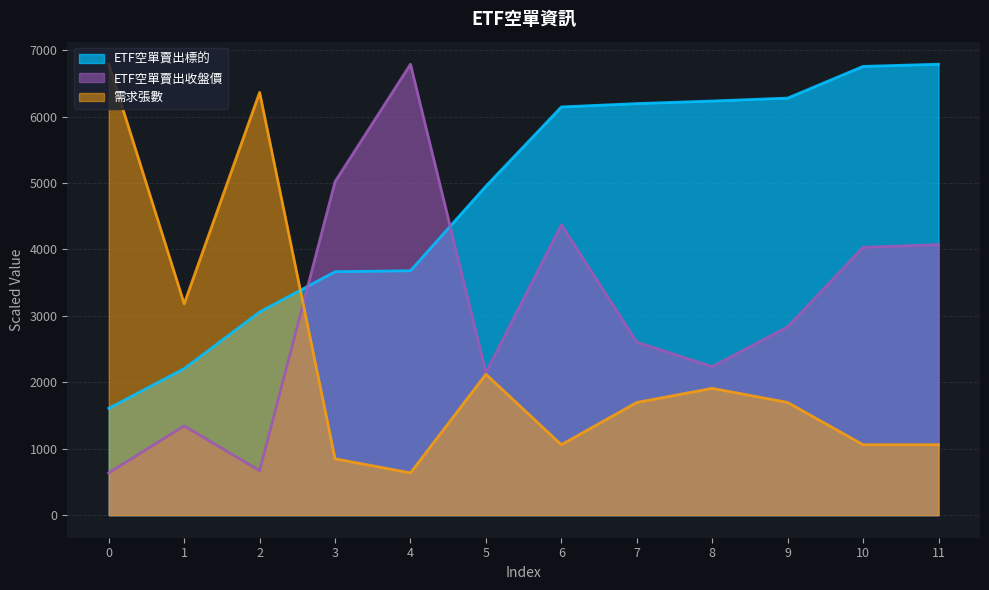

True or false: ETF空單賣出標的 has more than 2 points higher than both neighbors.

False